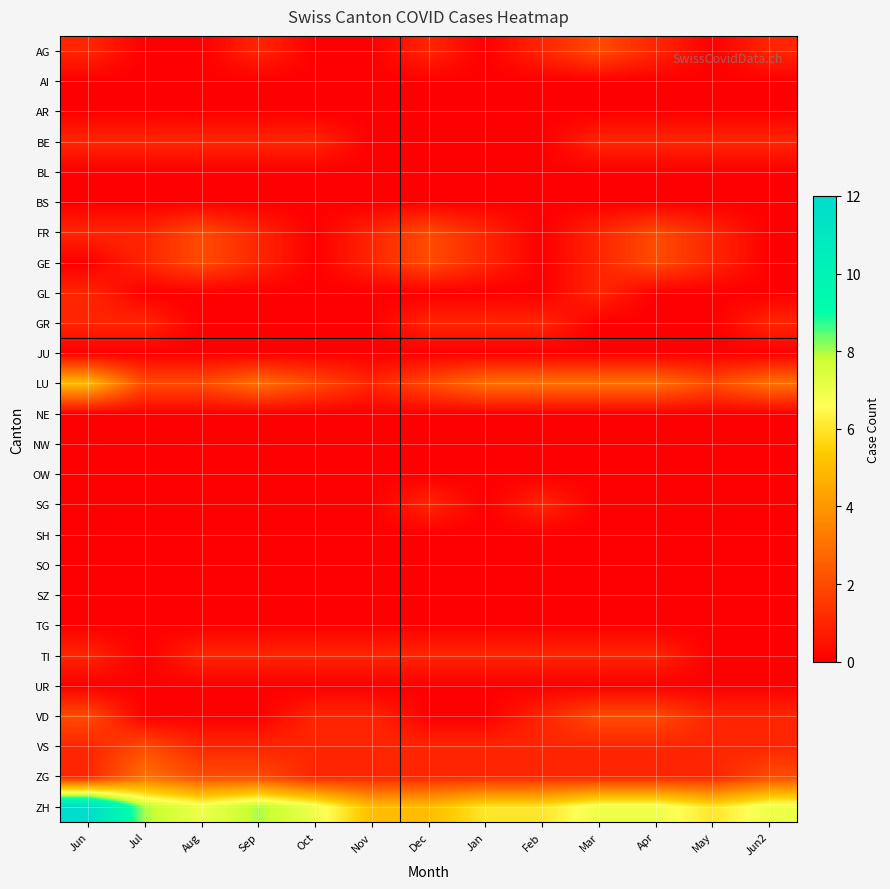

List the series in order of their peak value, highest first.

ZH, LU, ZG, AG, FR, GE, VD, VS, BE, GL, GR, SG, TI, AI, AR, BL, BS, JU, NE, NW, OW, SH, SO, SZ, TG, UR